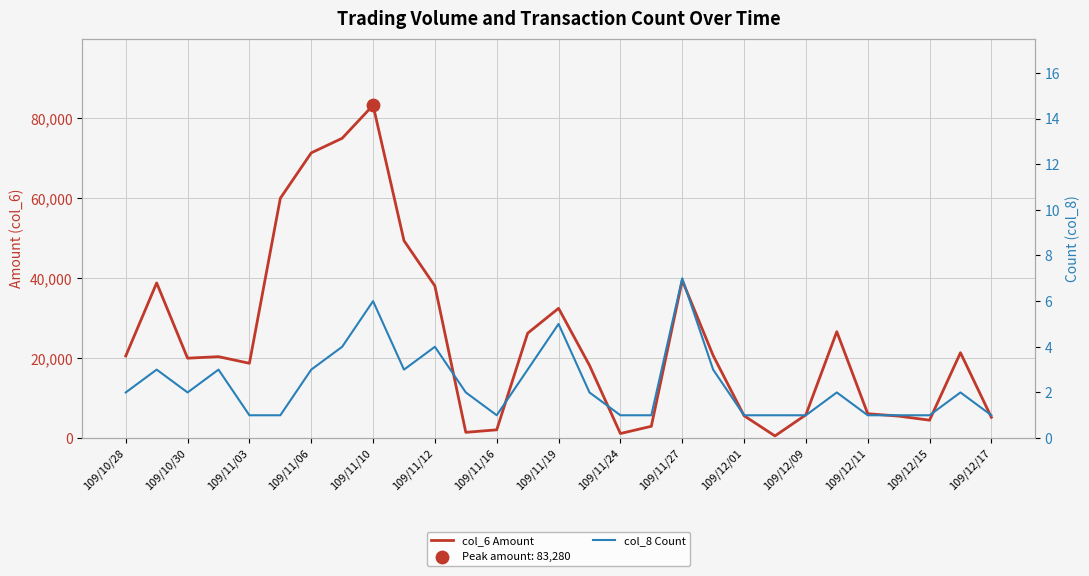

Which series reaches the minimum Y coordinate?

col_8 Count